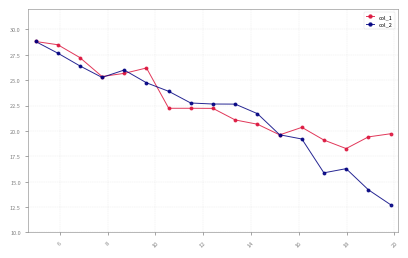

Which series has the largest total across all categories?

col_1